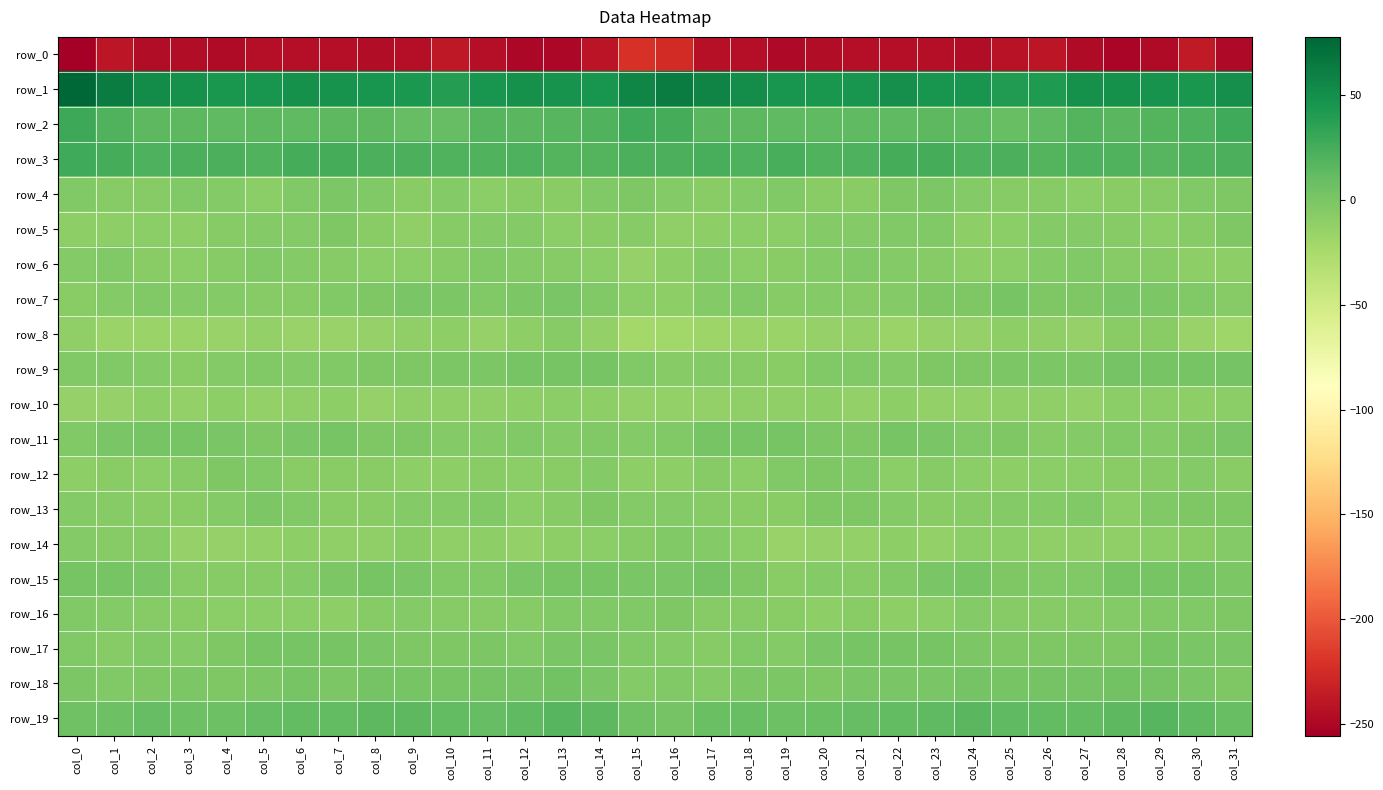

Rank the series by their maximum value, from highest to lowest.

row_1, row_2, row_3, row_19, row_18, row_9, row_15, row_11, row_17, row_7, row_4, row_13, row_16, row_12, row_5, row_14, row_6, row_8, row_10, row_0